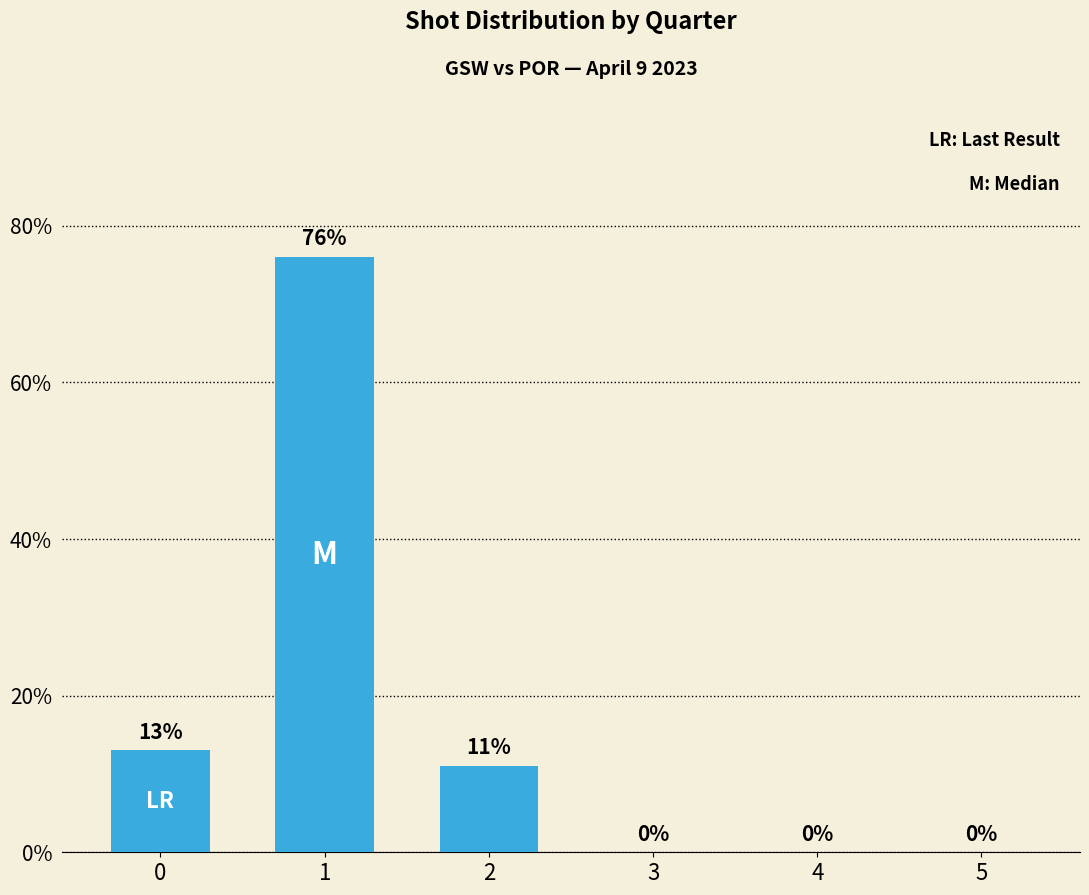

What is the sum of all values?

100